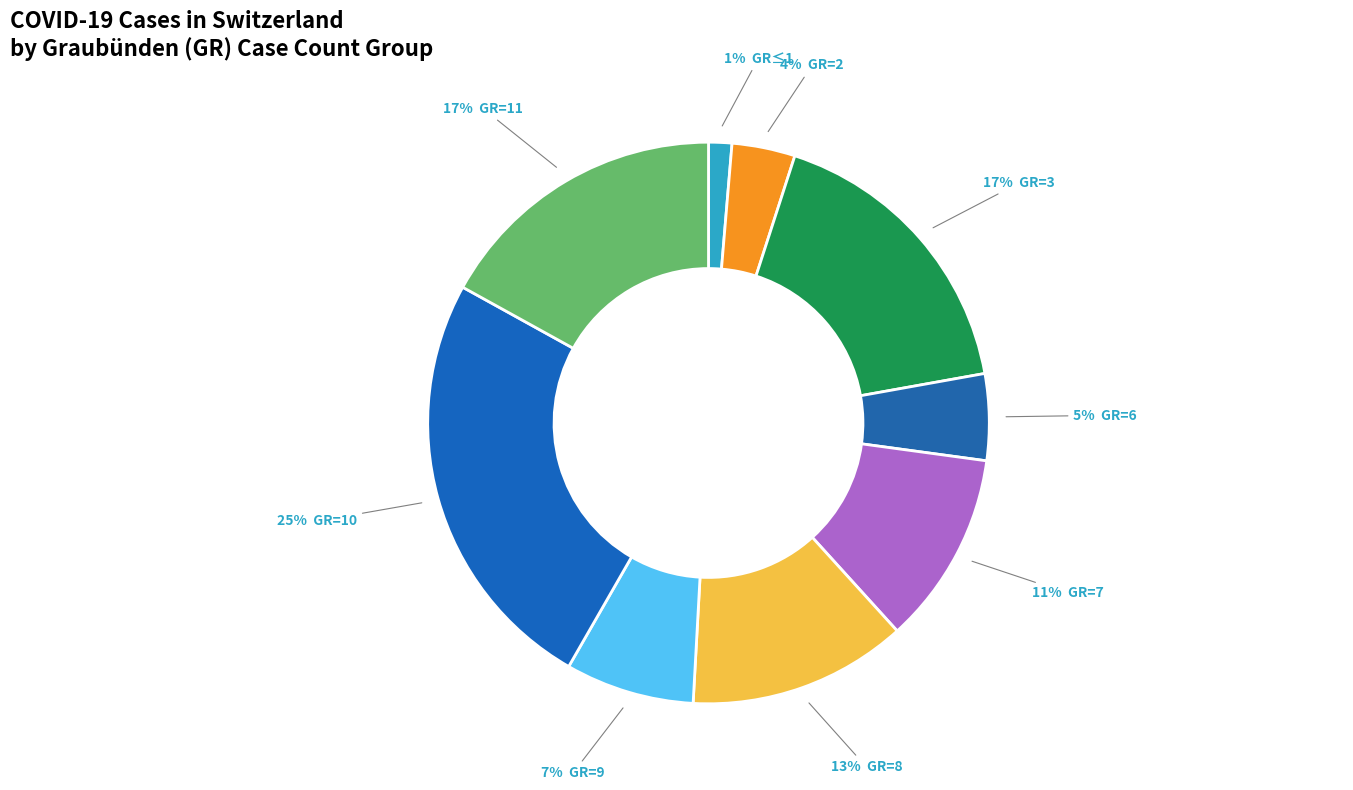

How many segments does this pie chart have?

9